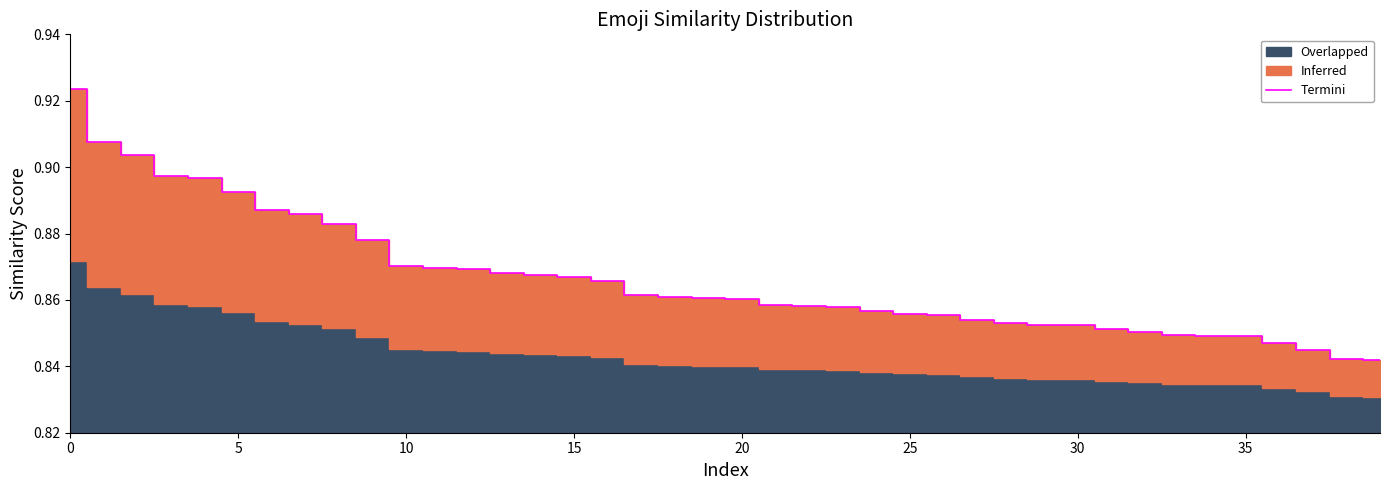

True or false: the data has more than 0 interior local peaks.

False